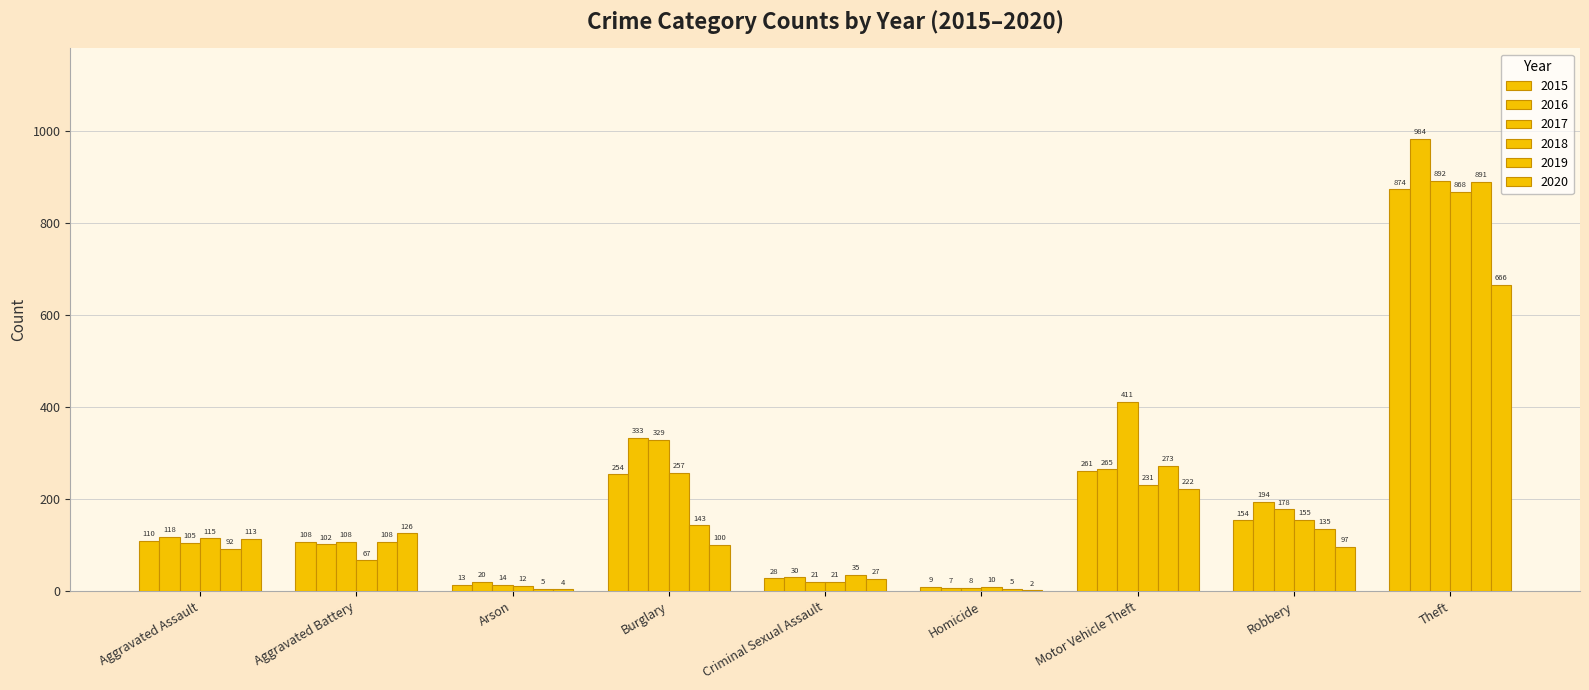

What is the total value across all series at Aggravated Battery?

619